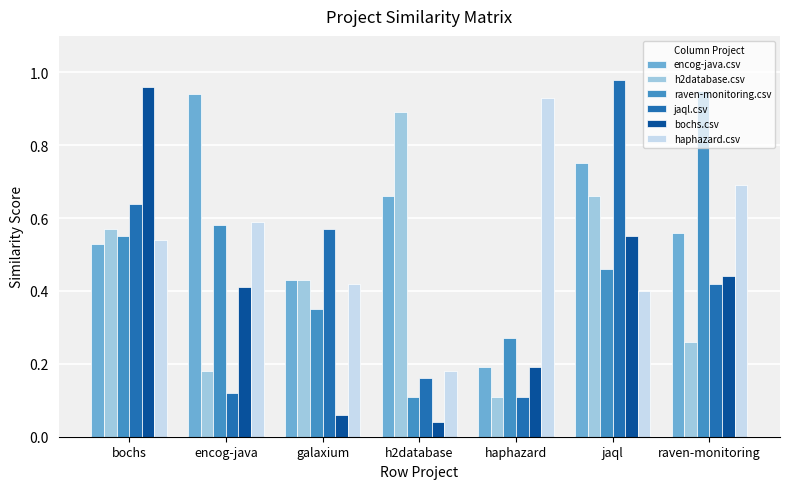

Count the number of categories in the chart.

7